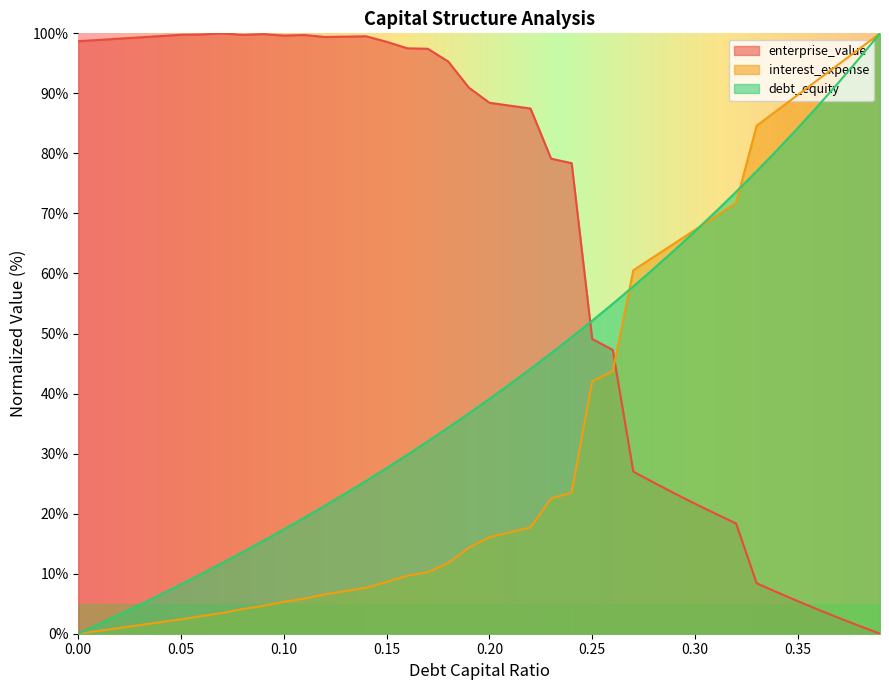

At 0.02, list the series in order from smallest to largest.

interest_expense, debt_capital, enterprise_value